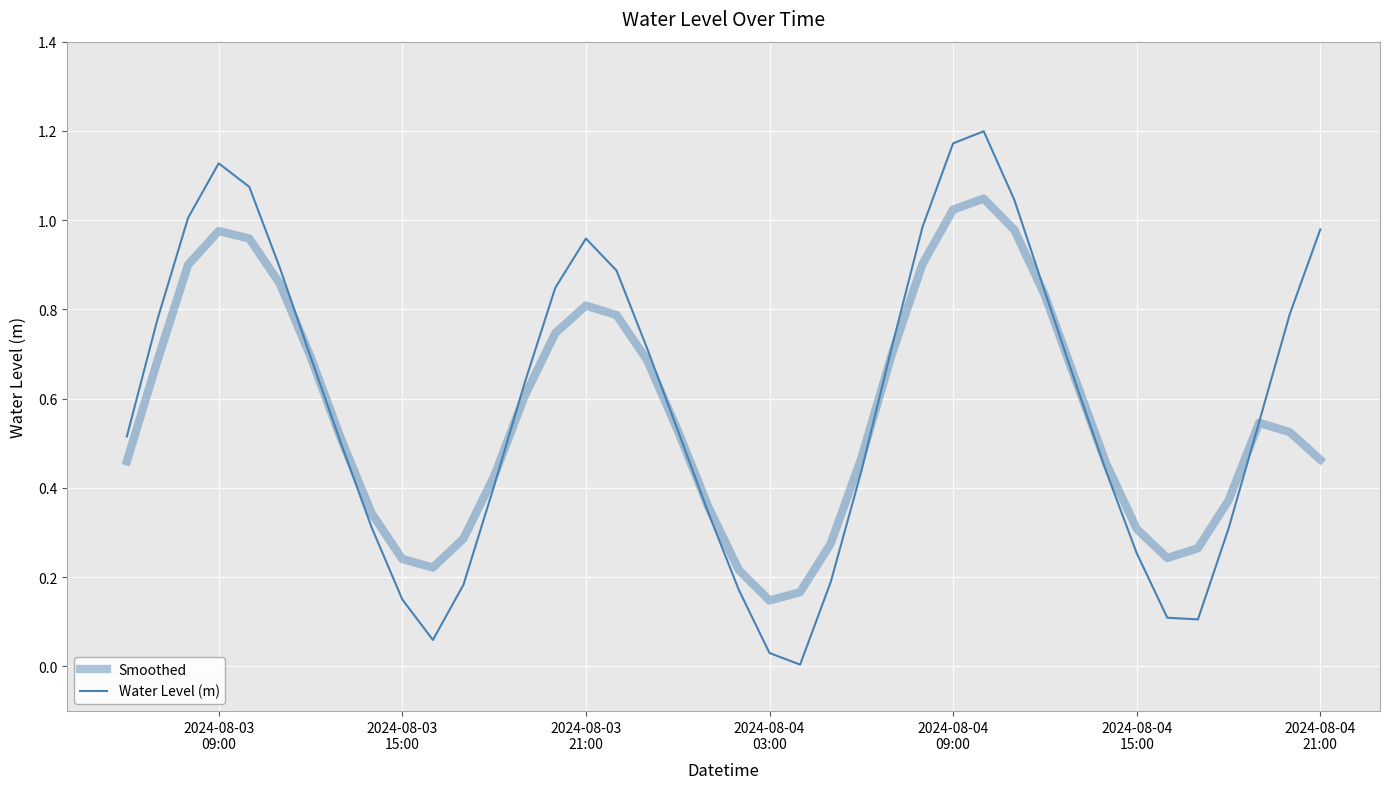

Is this an area chart (filled region under the line)?

No